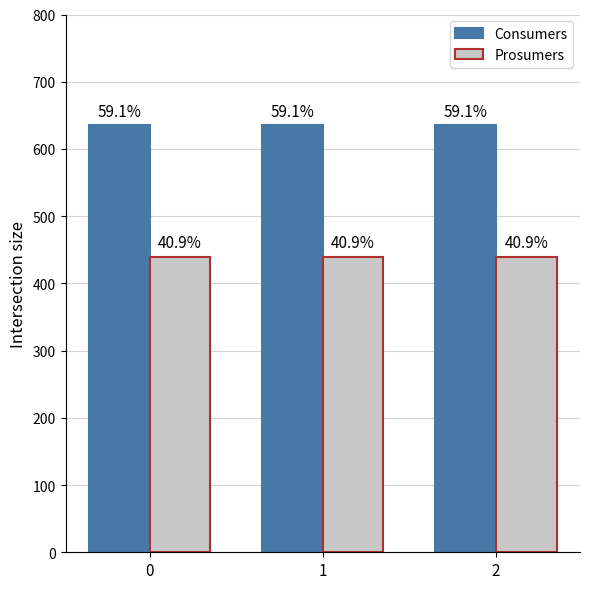

What are all the series names shown in the legend?

Consumers, Prosumers